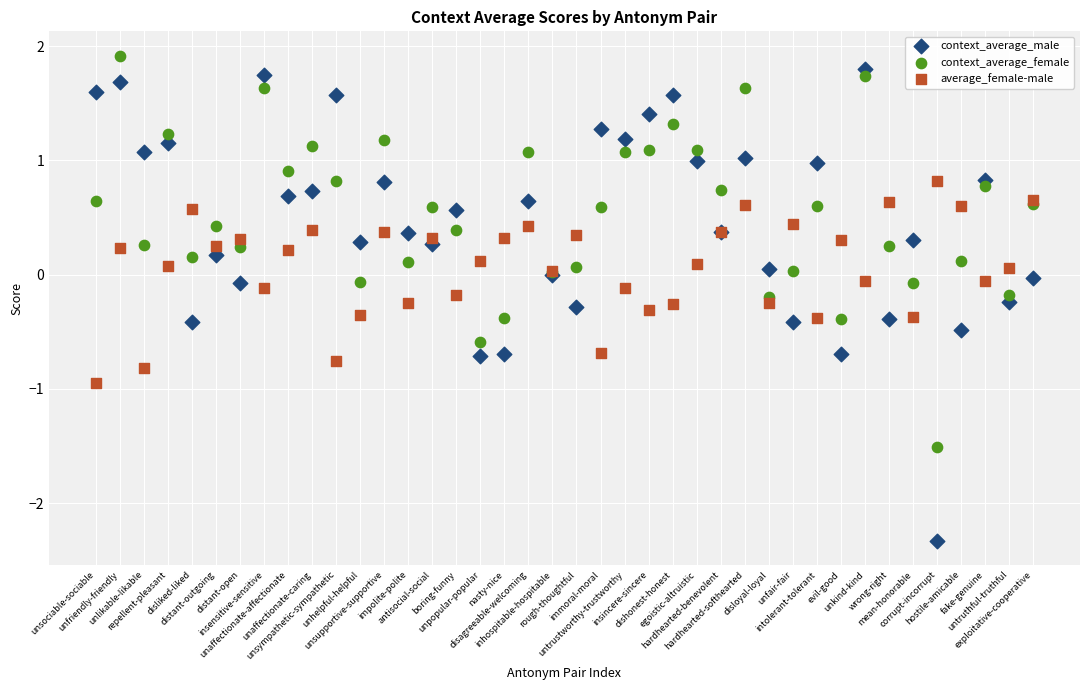

Which series has the widest spread of Y values?

context_average_male